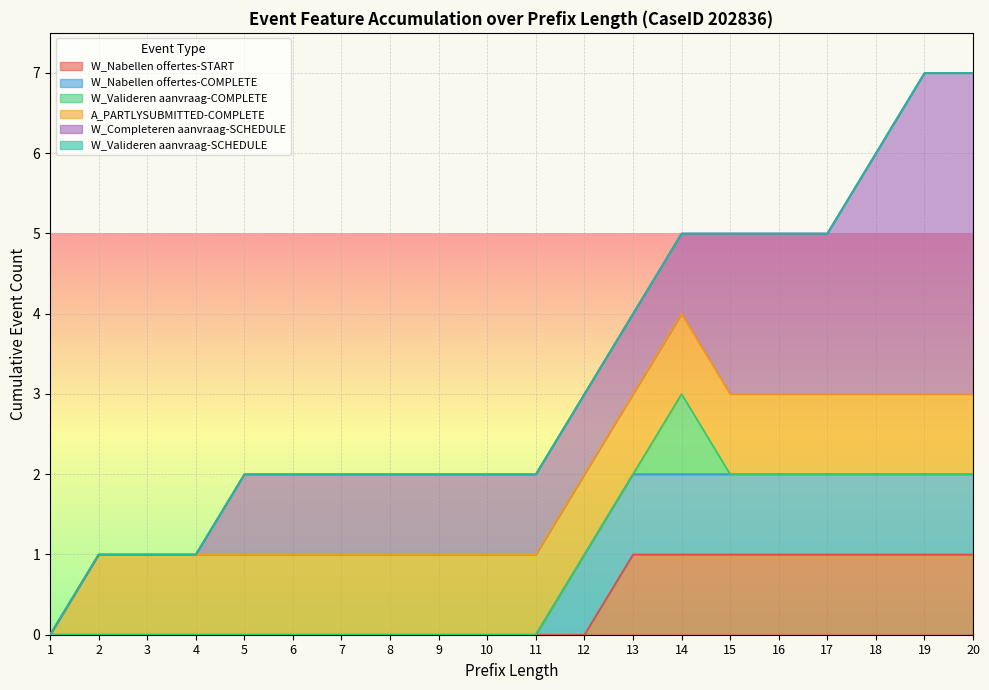

At which label does W_Valideren aanvraag-COMPLETE reach its peak?

14